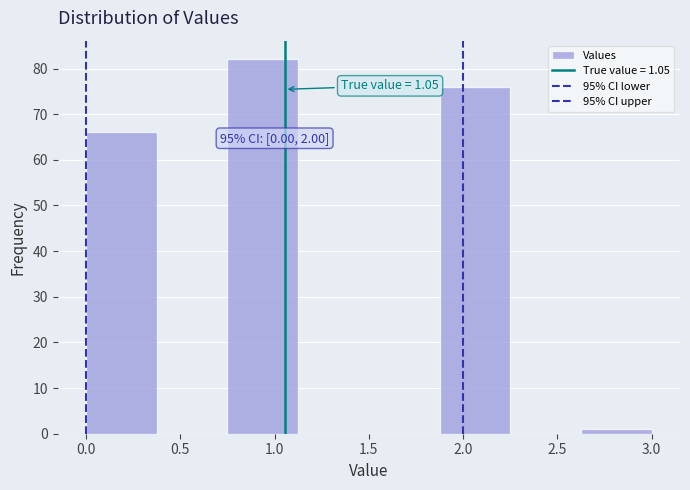

Over which range of the x-axis is the bar tallest?

0.750 to 1.125